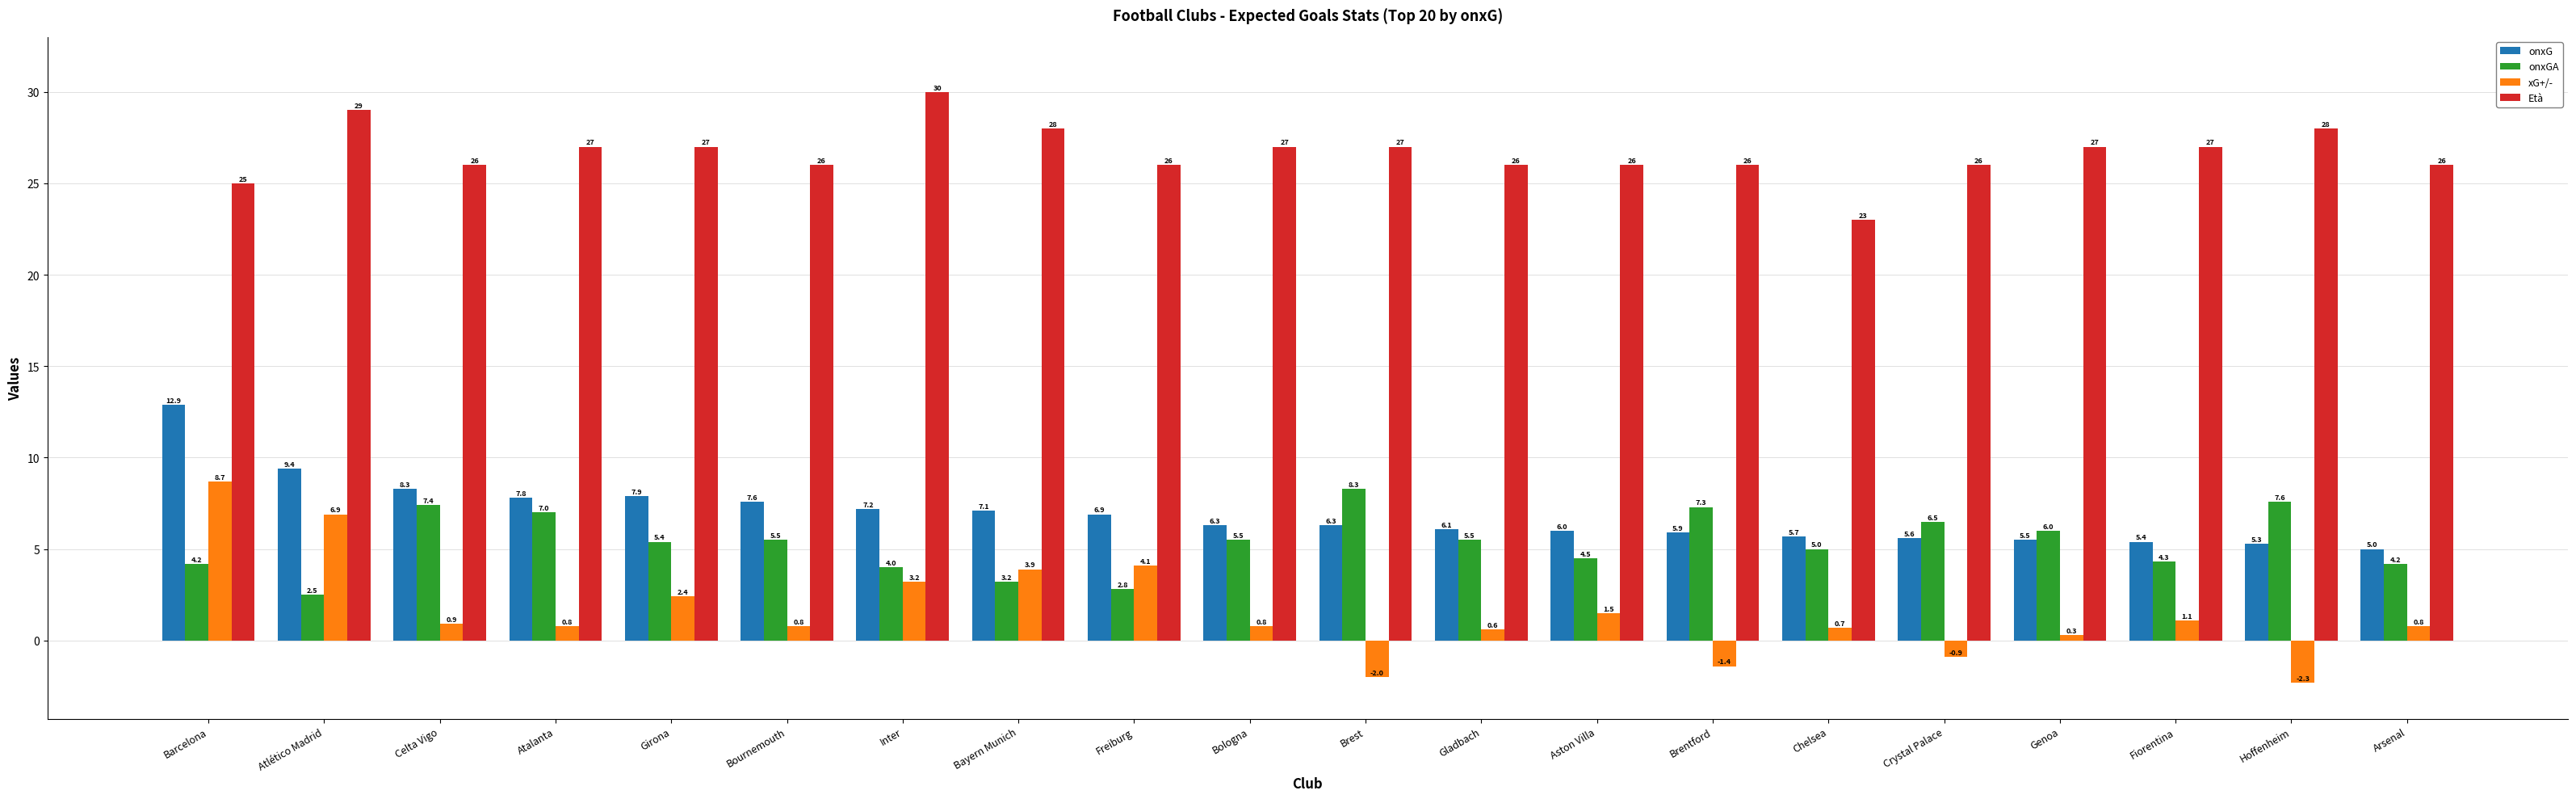

Reading right to left, transcribe all the data shown in this chart.

onxG: Arsenal=5.0	Hoffenheim=5.3	Fiorentina=5.4	Genoa=5.5	Crystal Palace=5.6	Chelsea=5.7	Brentford=5.9	Aston Villa=6.0	Gladbach=6.1	Brest=6.3	Bologna=6.3	Freiburg=6.9	Bayern Munich=7.1	Inter=7.2	Bournemouth=7.6	Girona=7.9	Atalanta=7.8	Celta Vigo=8.3	Atlético Madrid=9.4	Barcelona=12.9
onxGA: Arsenal=4.2	Hoffenheim=7.6	Fiorentina=4.3	Genoa=6.0	Crystal Palace=6.5	Chelsea=5.0	Brentford=7.3	Aston Villa=4.5	Gladbach=5.5	Brest=8.3	Bologna=5.5	Freiburg=2.8	Bayern Munich=3.2	Inter=4.0	Bournemouth=5.5	Girona=5.4	Atalanta=7.0	Celta Vigo=7.4	Atlético Madrid=2.5	Barcelona=4.2
xG+/-: Arsenal=0.8	Hoffenheim=-2.3	Fiorentina=1.1	Genoa=0.3	Crystal Palace=-0.9	Chelsea=0.7	Brentford=-1.4	Aston Villa=1.5	Gladbach=0.6	Brest=-2.0	Bologna=0.8	Freiburg=4.1	Bayern Munich=3.9	Inter=3.2	Bournemouth=0.8	Girona=2.4	Atalanta=0.8	Celta Vigo=0.9	Atlético Madrid=6.9	Barcelona=8.7
Età: Arsenal=26.0	Hoffenheim=28.0	Fiorentina=27.0	Genoa=27.0	Crystal Palace=26.0	Chelsea=23.0	Brentford=26.0	Aston Villa=26.0	Gladbach=26.0	Brest=27.0	Bologna=27.0	Freiburg=26.0	Bayern Munich=28.0	Inter=30.0	Bournemouth=26.0	Girona=27.0	Atalanta=27.0	Celta Vigo=26.0	Atlético Madrid=29.0	Barcelona=25.0